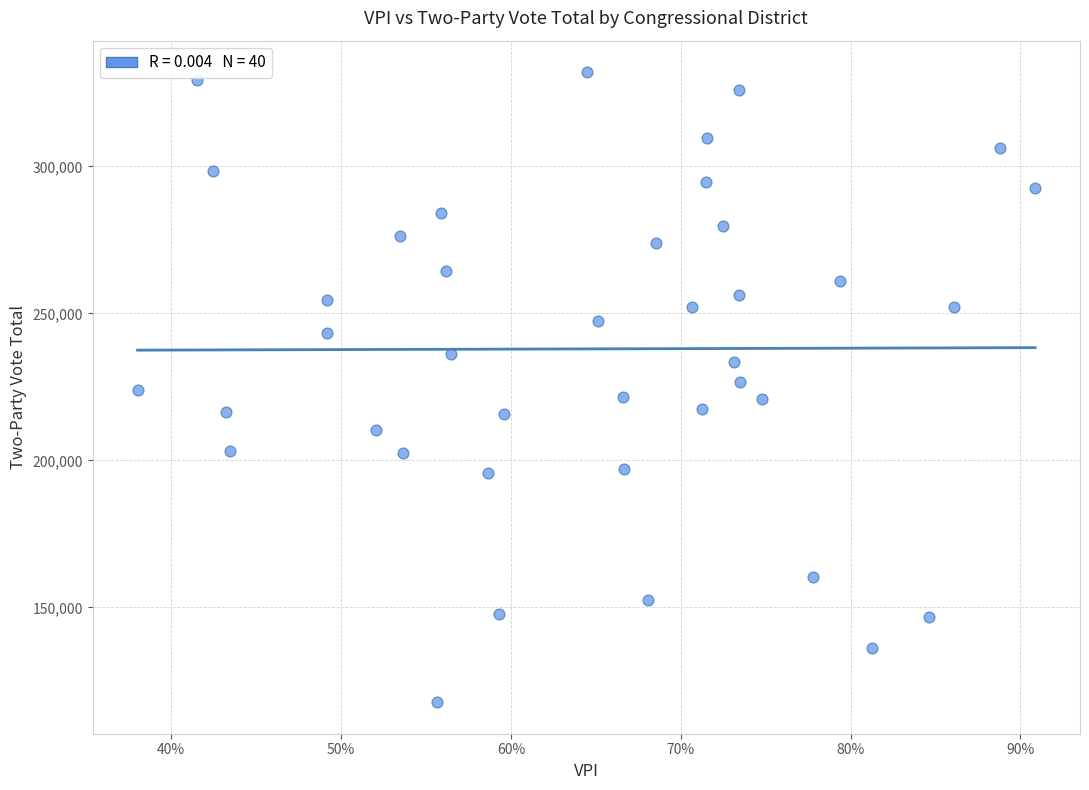

What is the range of Y values (max minus min)?

214331